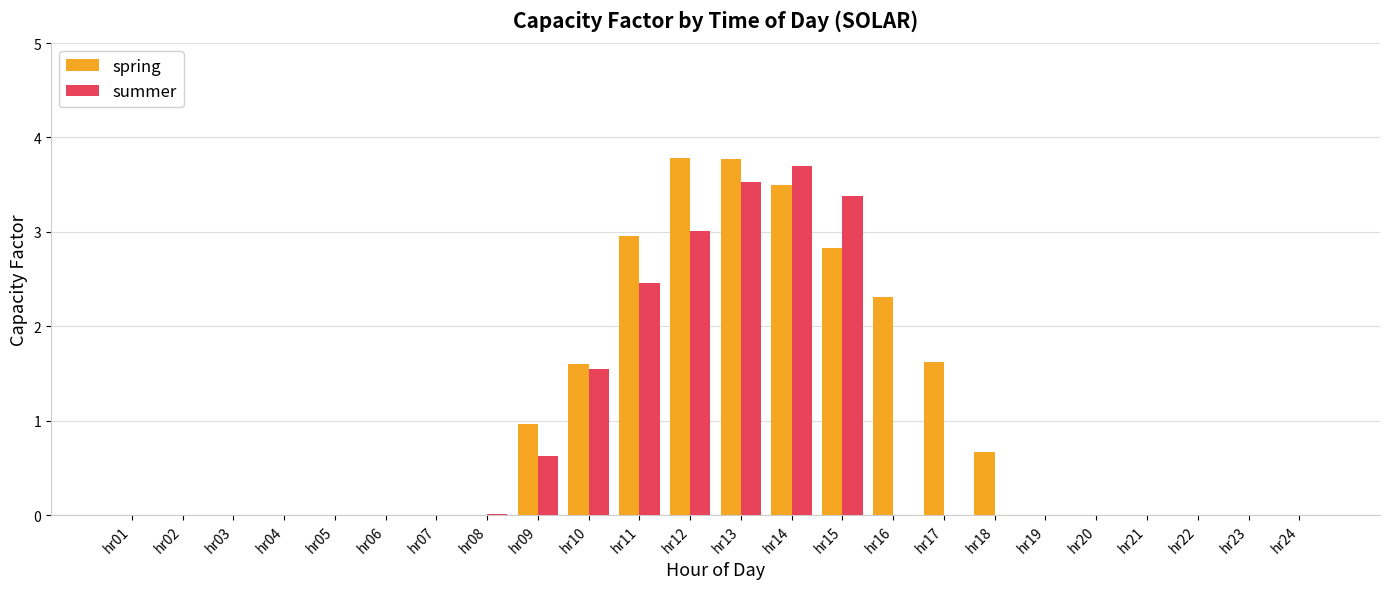

What is the maximum value shown in the chart?

3.8